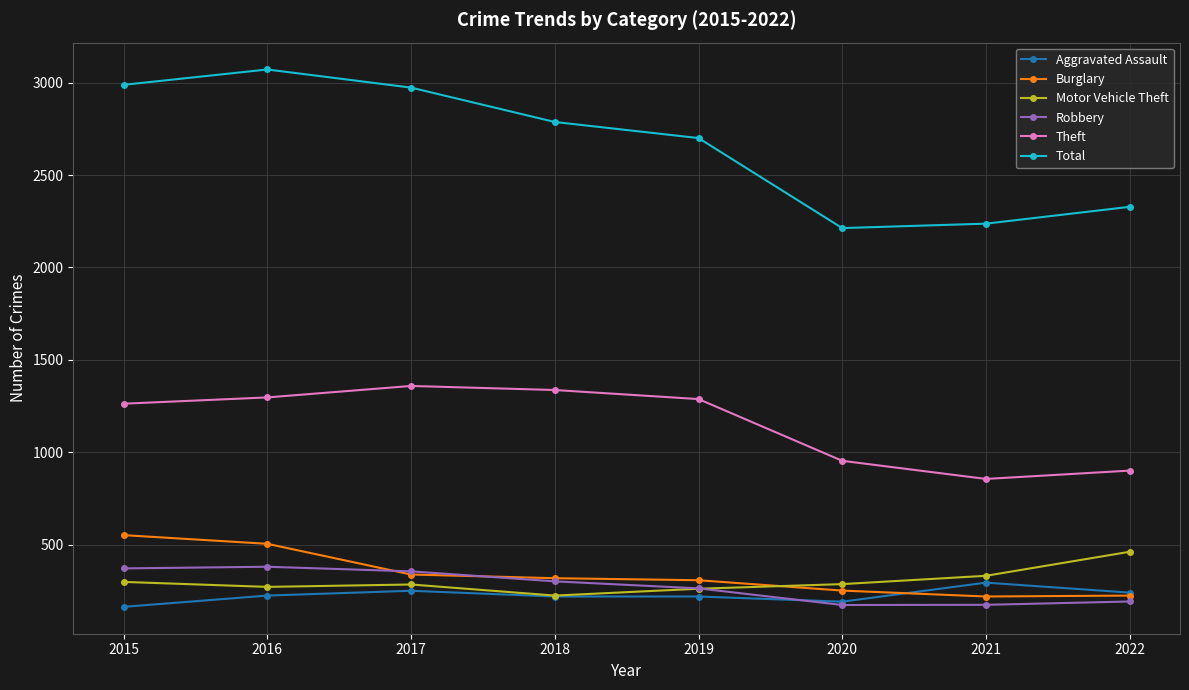

At how many categories does at least one series exceed 1889?

8